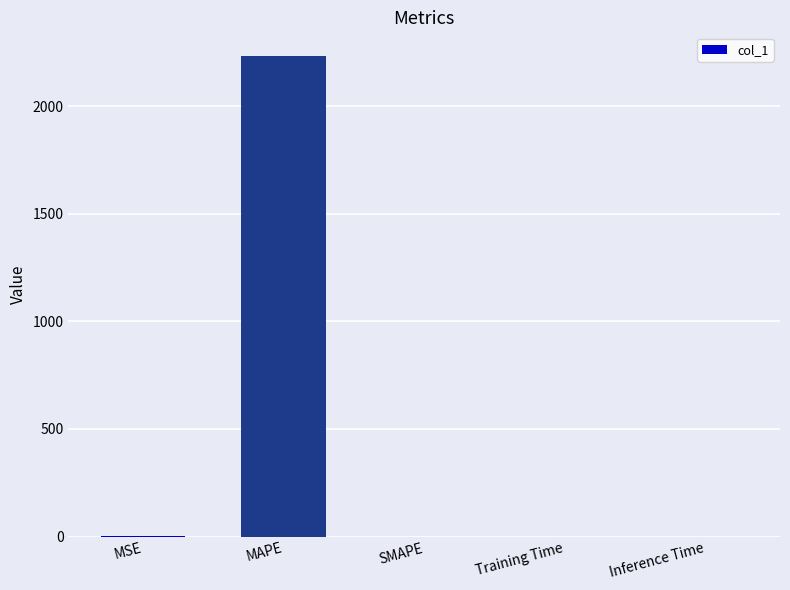

How many data points does each series have?

5